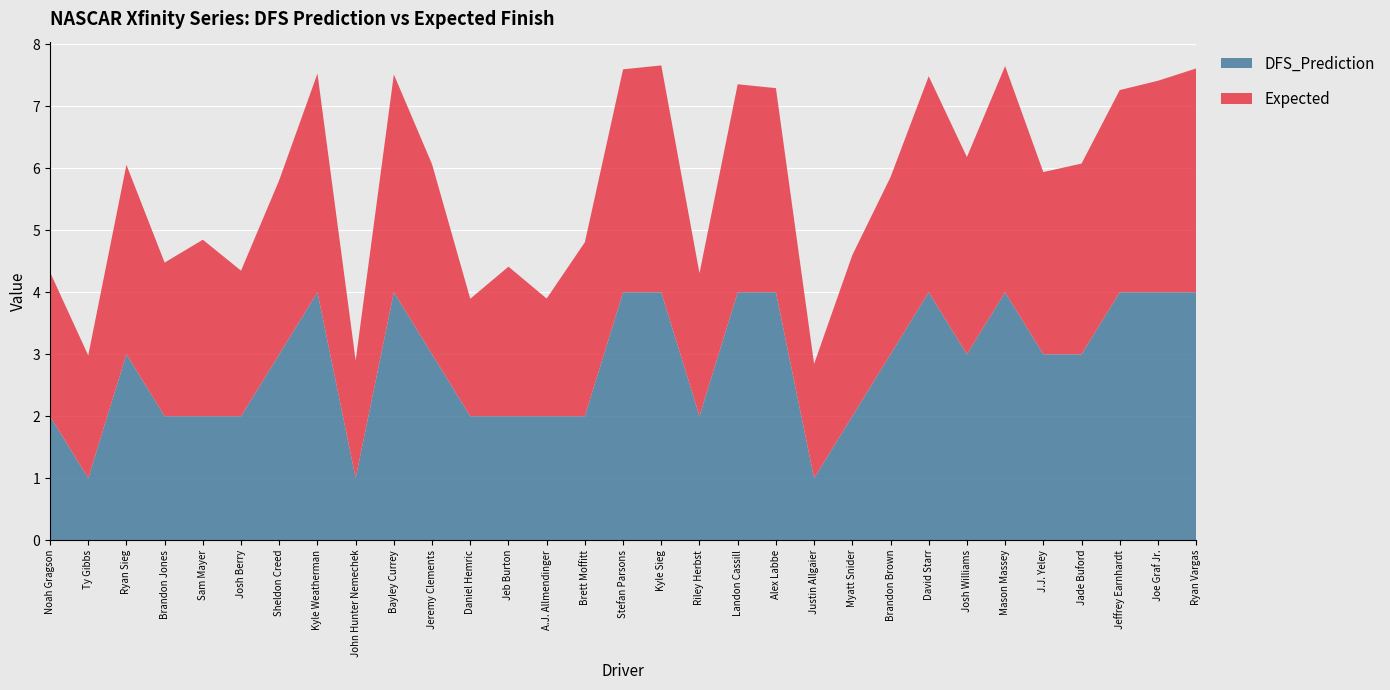

Reading left to right, transcribe all the data shown in this chart.

Expected: 2.3	2.0	3.1	2.5	2.8	2.3	2.8	3.5	1.9	3.5	3.1	1.9	2.4	1.9	2.8	3.6	3.7	2.3	3.4	3.3	1.8	2.6	2.9	3.5	3.2	3.7	2.9	3.1	3.3	3.4	3.6
DFS_Prediction: 2.0	1.0	3.0	2.0	2.0	2.0	3.0	4.0	1.0	4.0	3.0	2.0	2.0	2.0	2.0	4.0	4.0	2.0	4.0	4.0	1.0	2.0	3.0	4.0	3.0	4.0	3.0	3.0	4.0	4.0	4.0